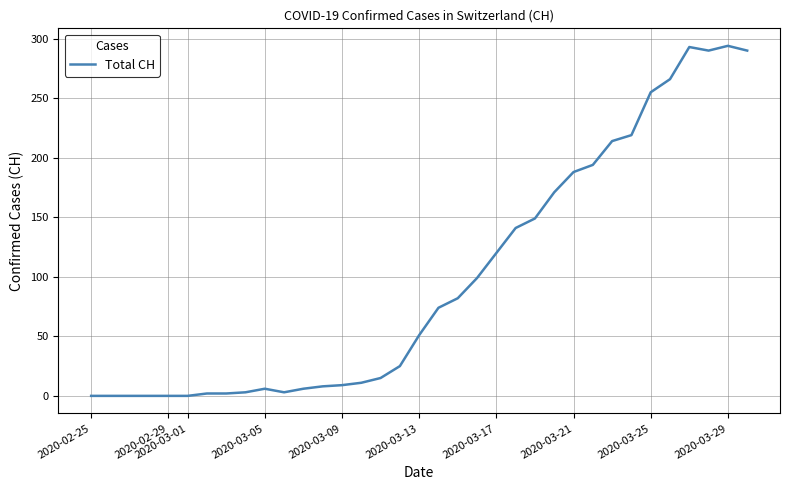

What is the difference between the maximum and minimum values?

294